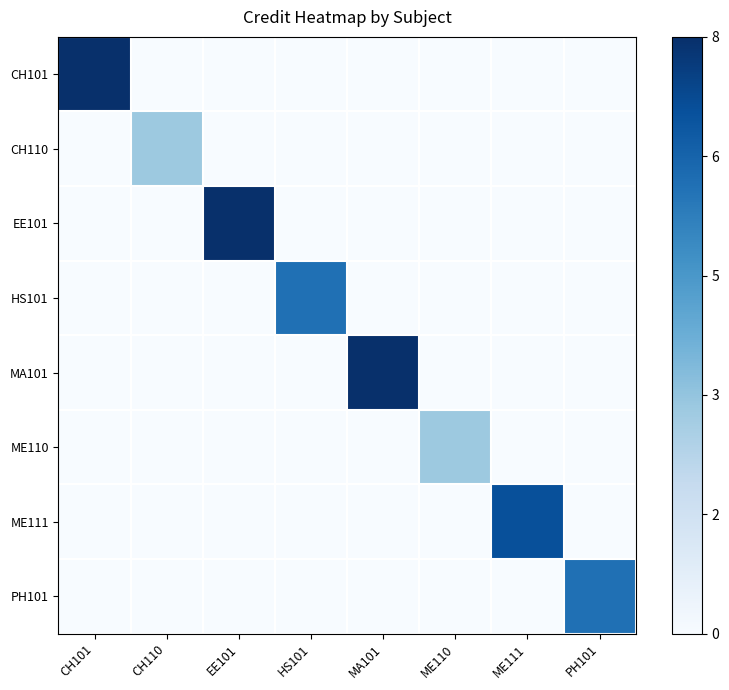

At which category does the chart reach its minimum across all series?

CH110